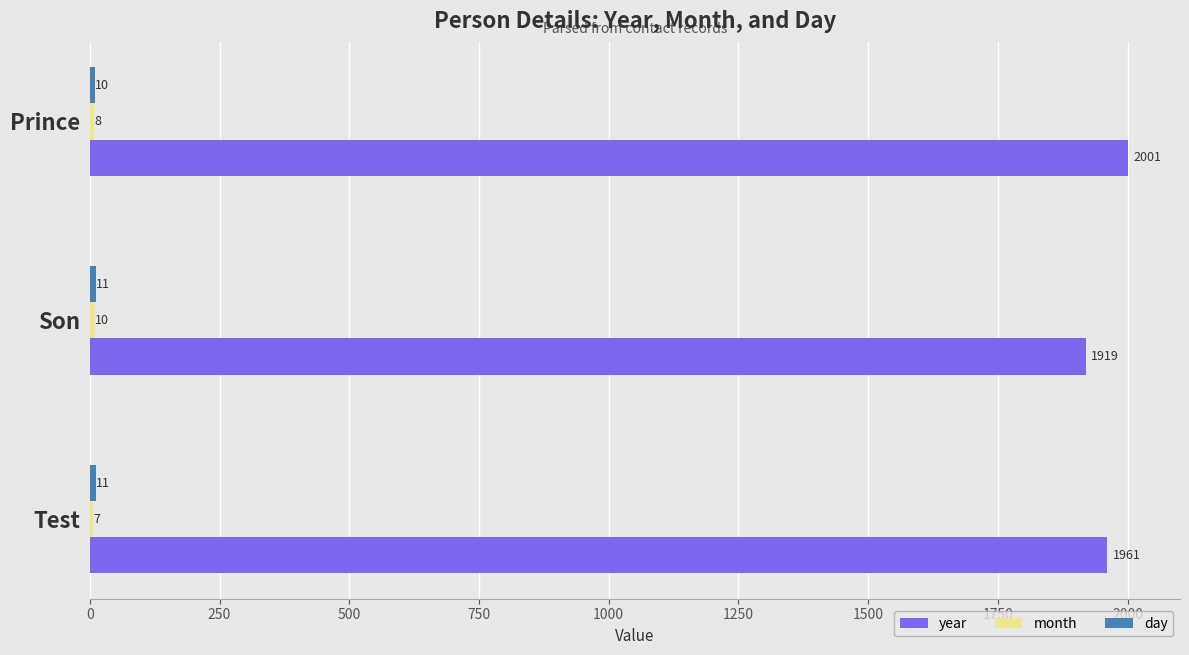

How many year values are between 1919 and 2001?

3